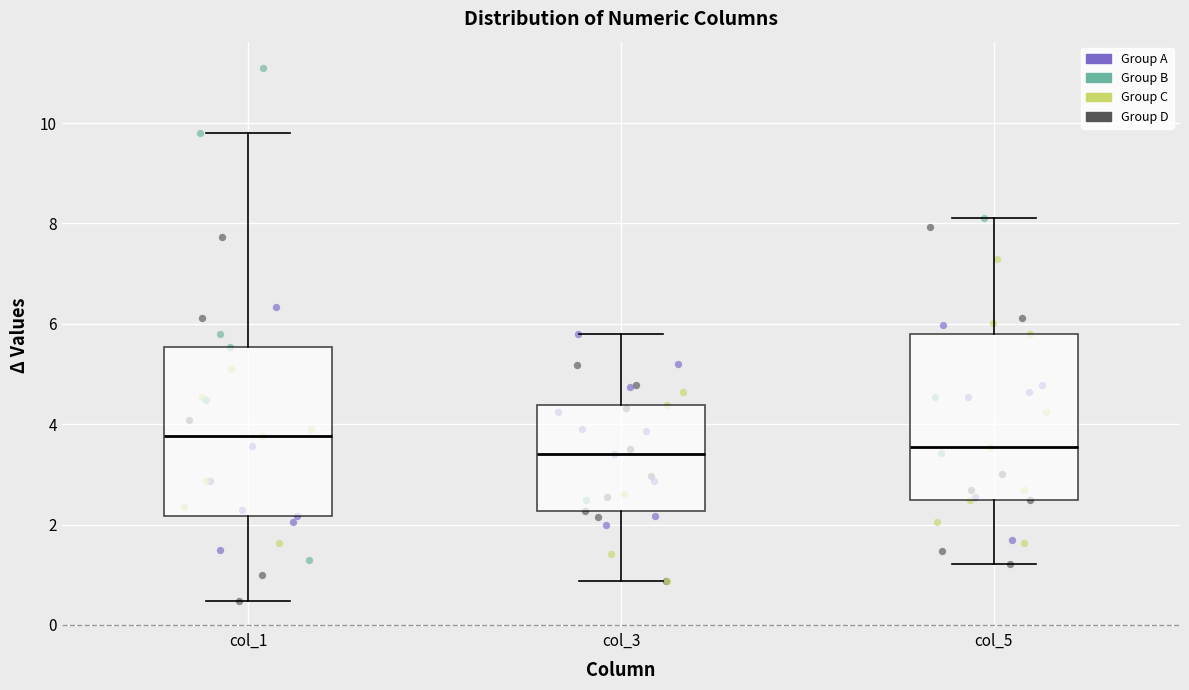

Reading left to right, read every box against the y-axis: the position of its median line, the range the box covers, and the ends of its whiskers. The values are not printed on the chart, so give them approximately, as read against the axis.

col_1: median 3.8, box 2.2 to 5.6, whiskers 0.4 to 9.8
col_3: median 3.4, box 2.2 to 4.4, whiskers 0.8 to 5.8
col_5: median 3.6, box 2.4 to 5.8, whiskers 1.2 to 8.2